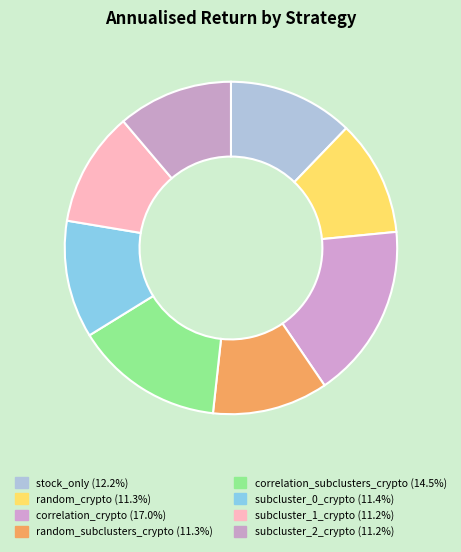

How many segments does this pie chart have?

8